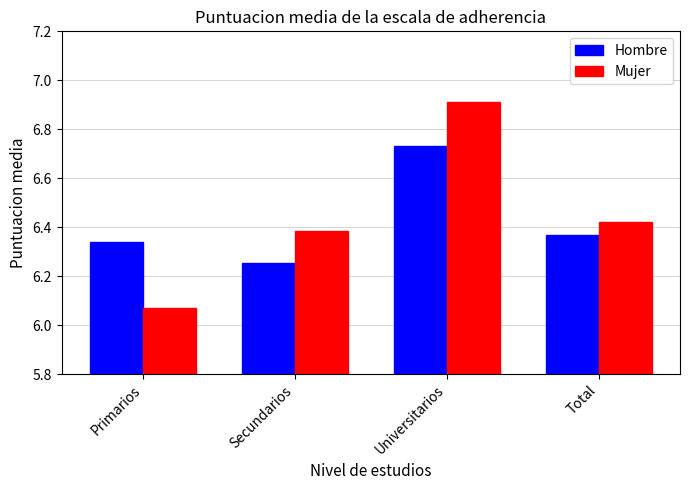

Which series has the largest range (max minus min)?

Mujer